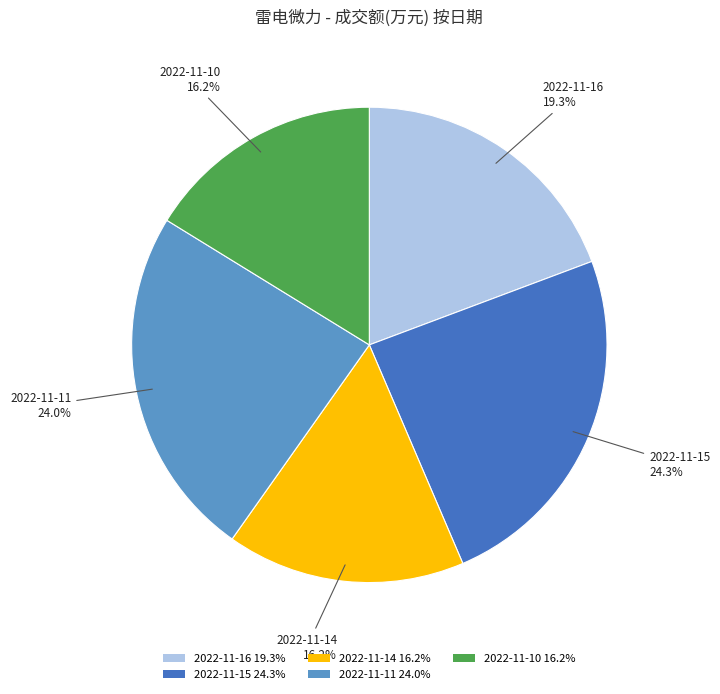

Count the number of slices in the pie.

5